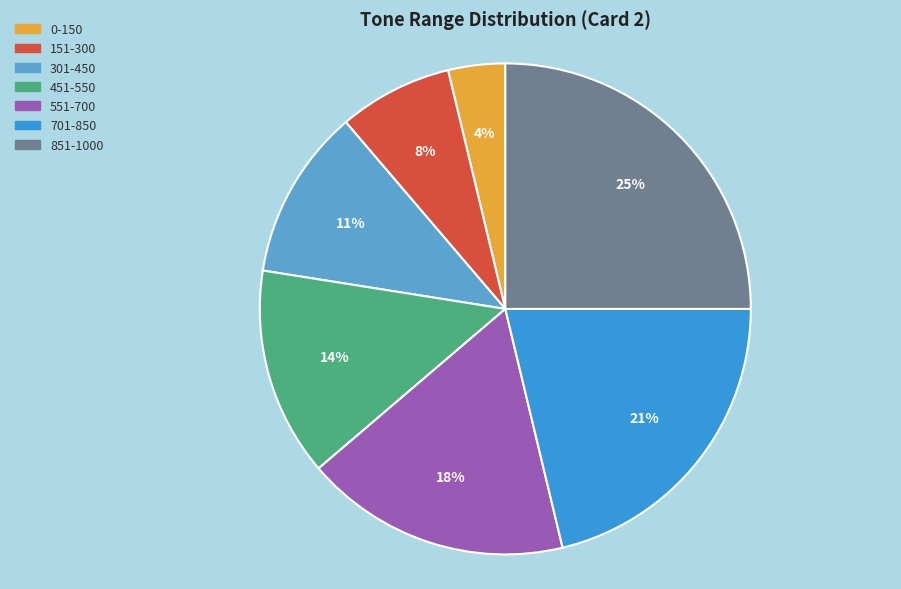

Between 0-150 and 301-450, which is larger?

301-450